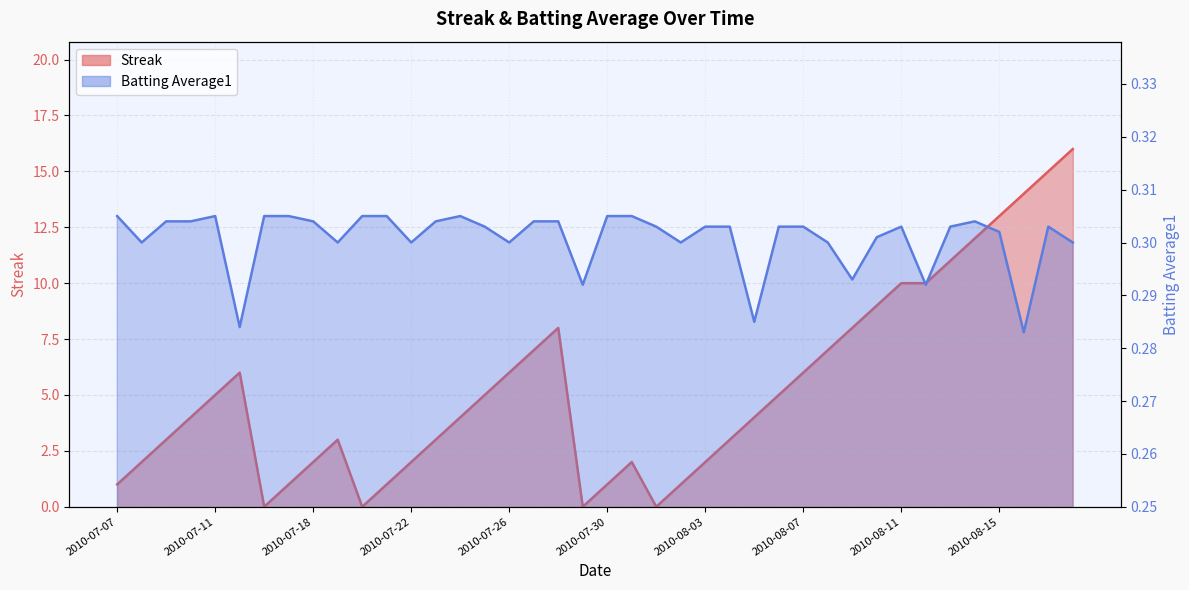

How many positive values does the Streak series have?

36